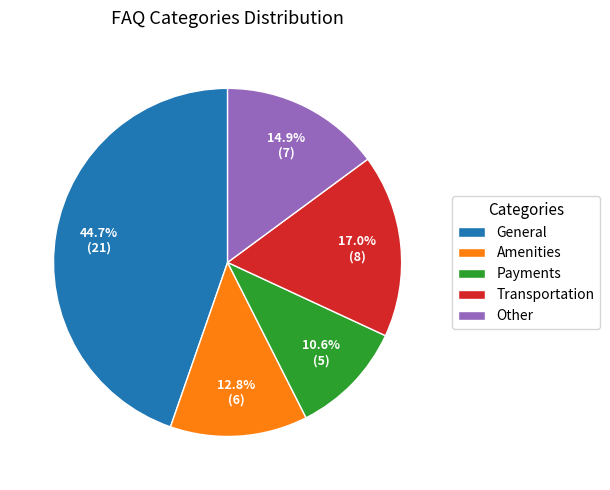

To the nearest percent, what portion does Other represent?

15%